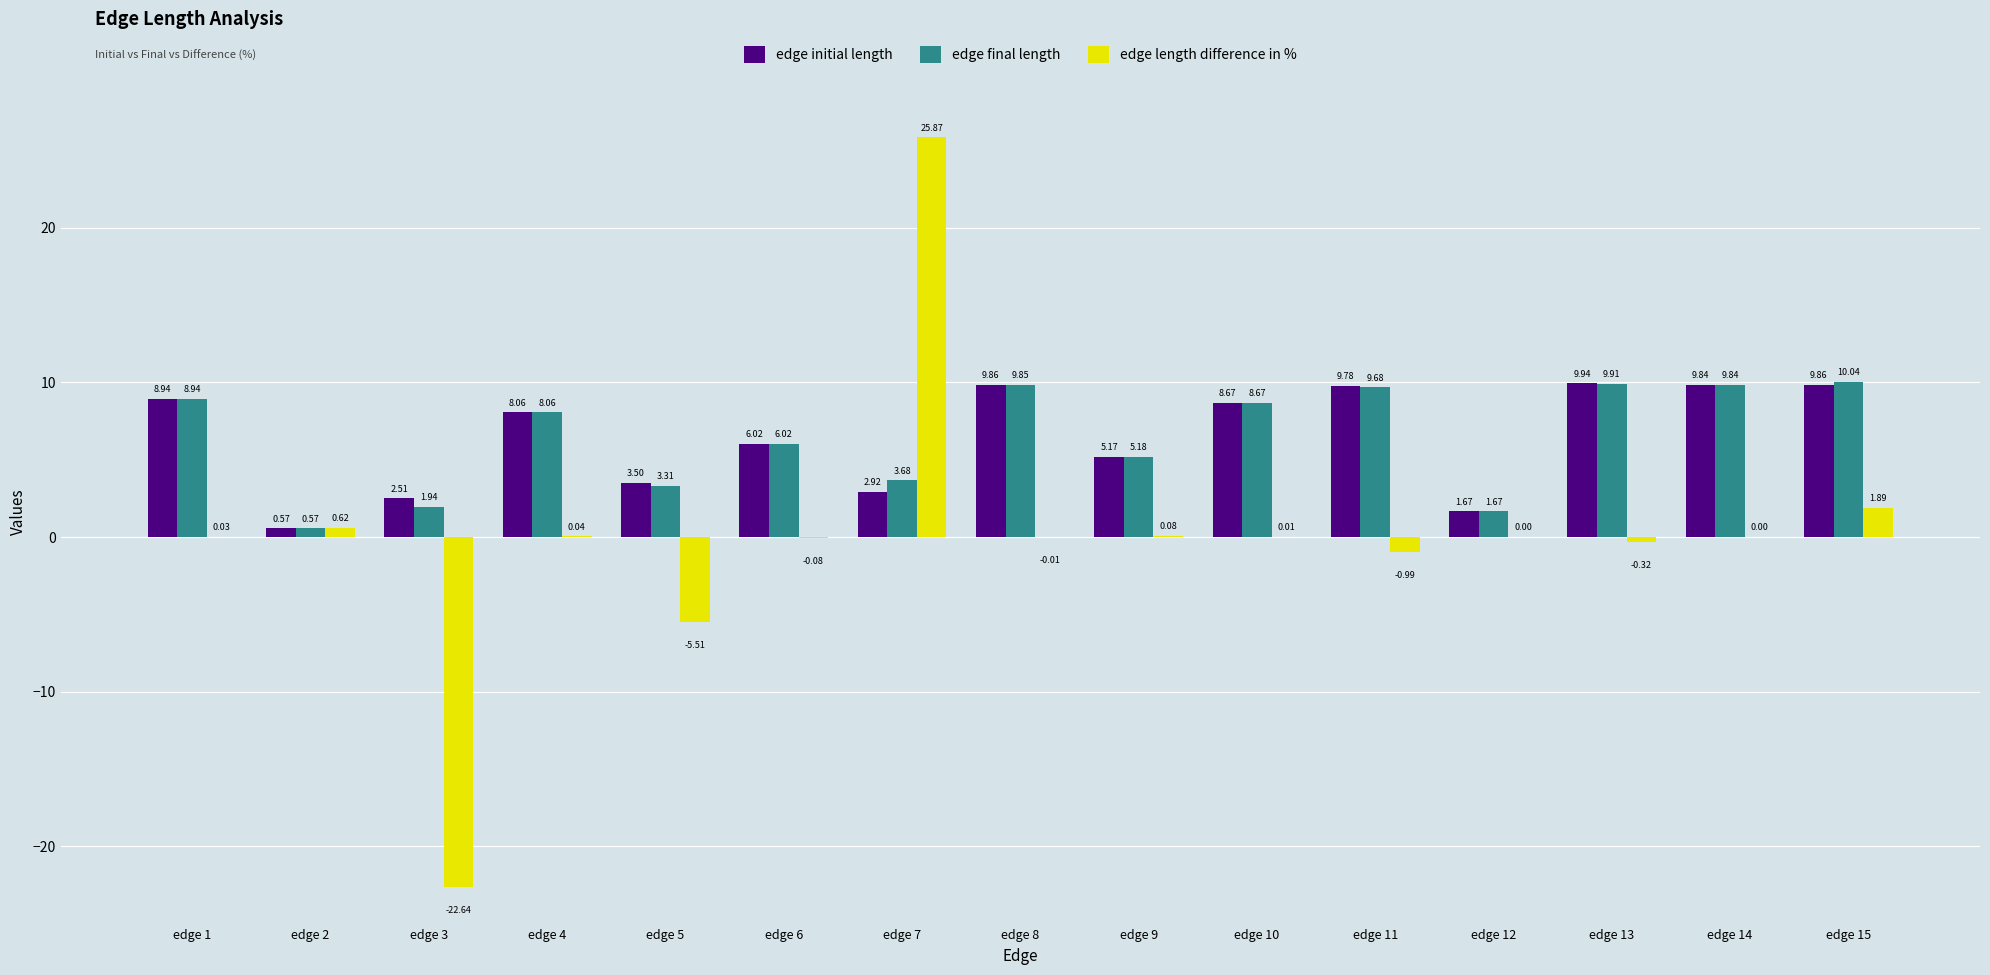

Which series has the largest total across all categories?

edge final length